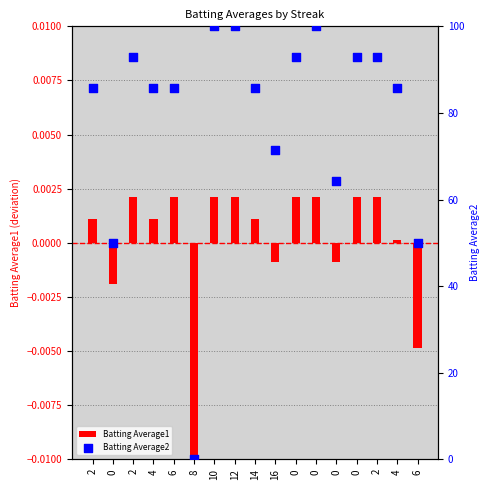

Which series contains the highest Y value?

Batting Average2